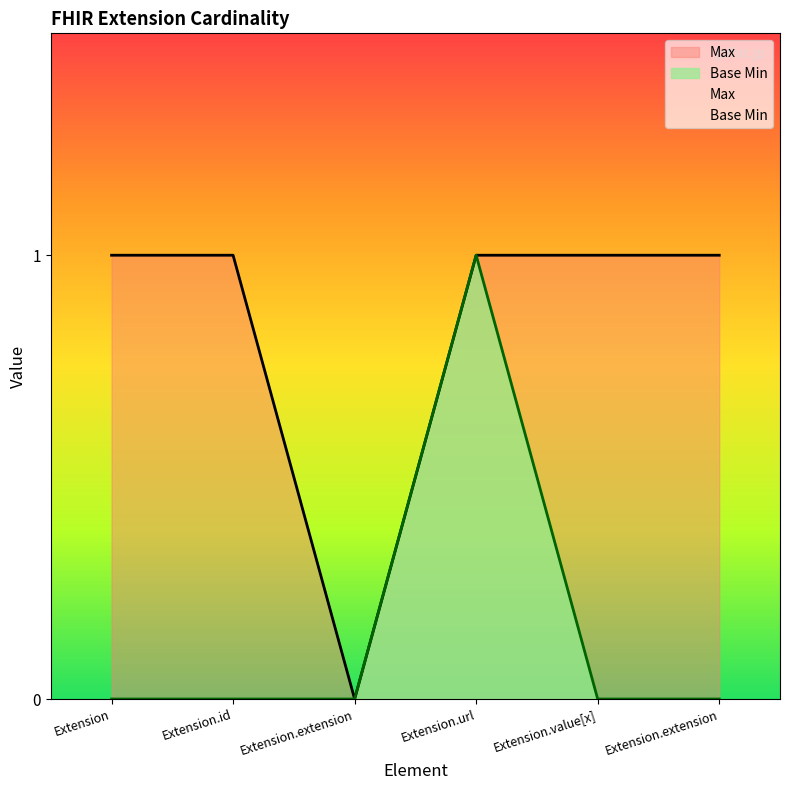

What are all the series names shown in the legend?

Max, Base Min